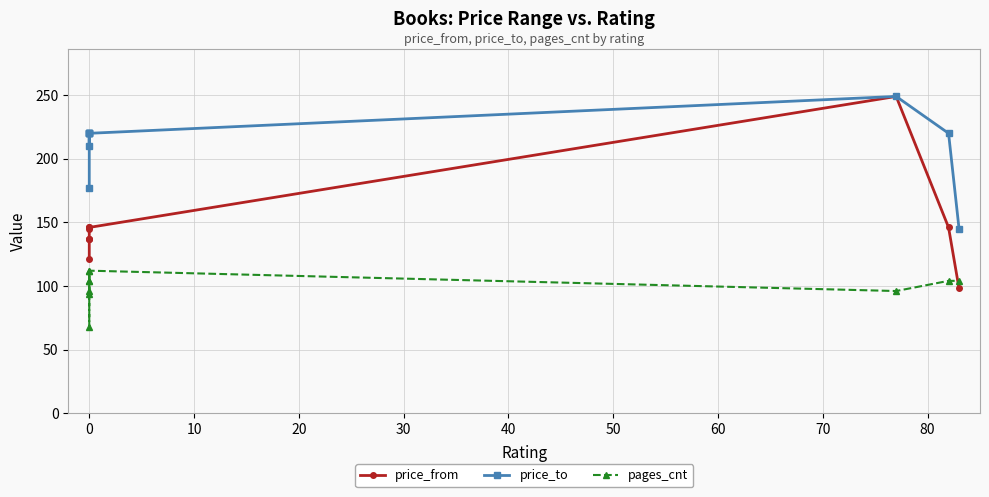

What is the value of the price_from point at the 6th from the left?

146